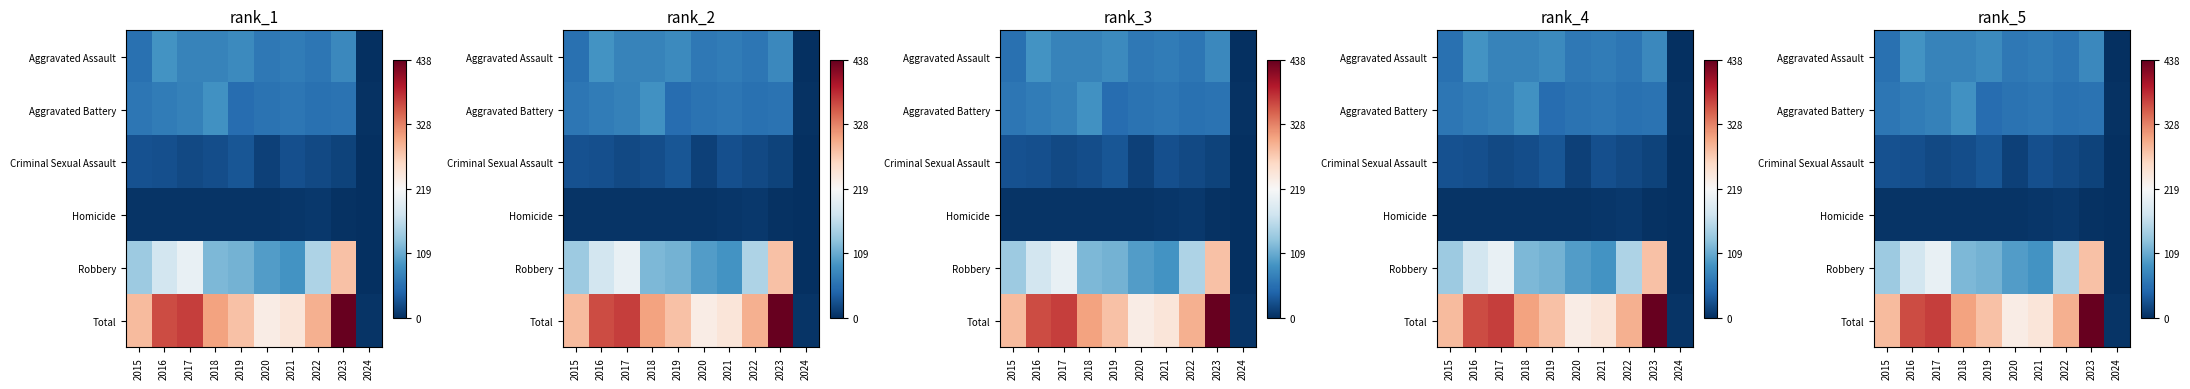

Which category has the lowest value across all series?

2024